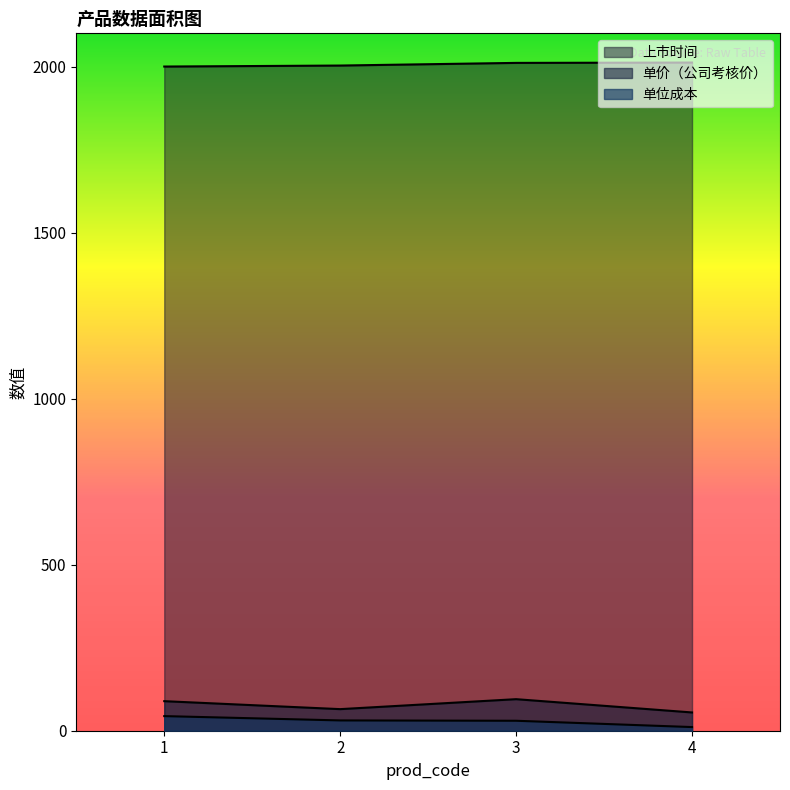

In 单价（公司考核价）, how many points are higher than both neighbors (excluding endpoints)?

1